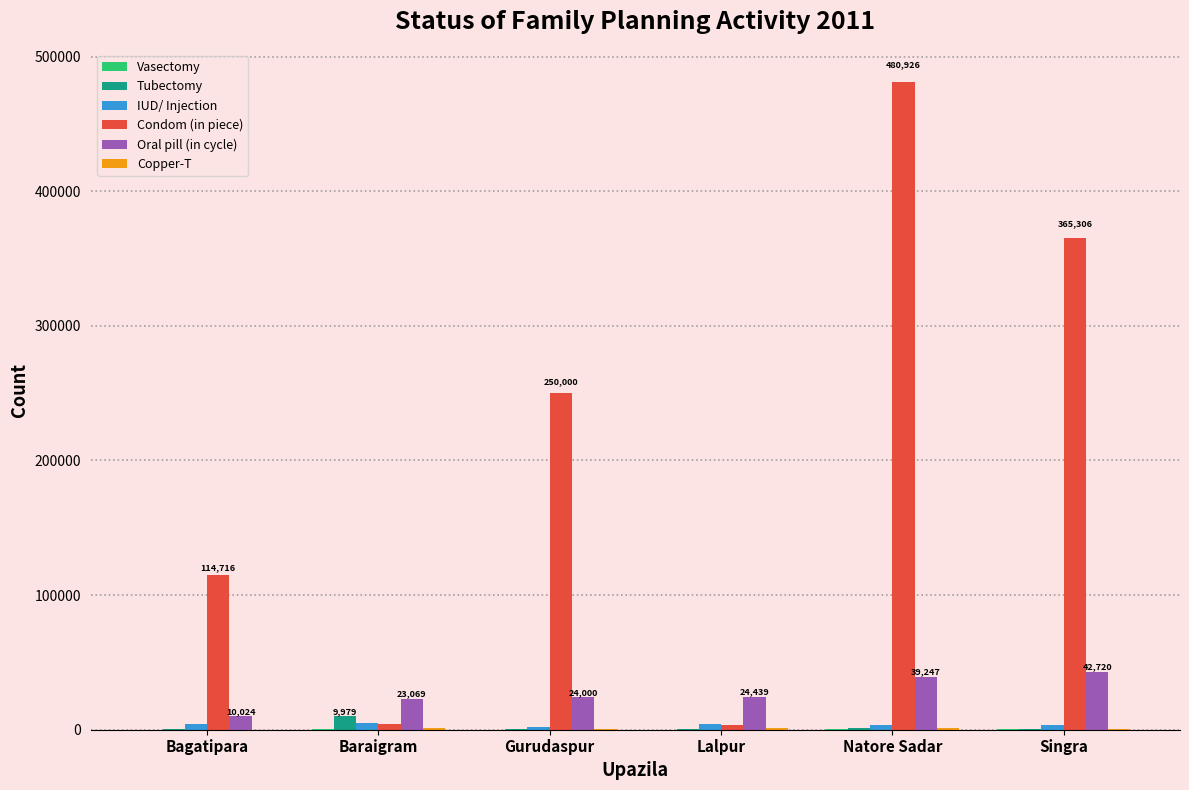

How many series are shown in this chart?

6